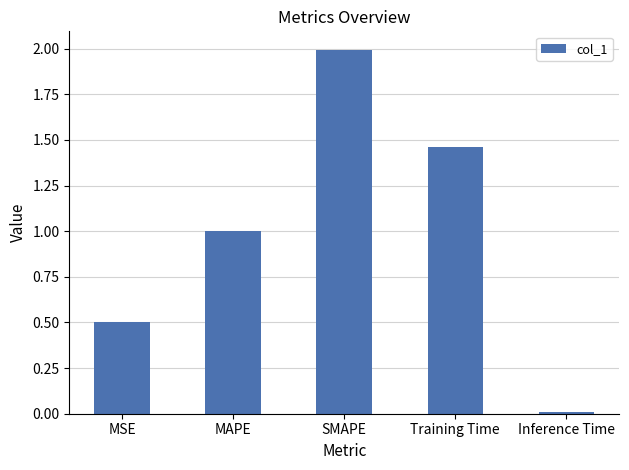

List the labels in order of value, largest first.

SMAPE, Training Time, MAPE, MSE, Inference Time